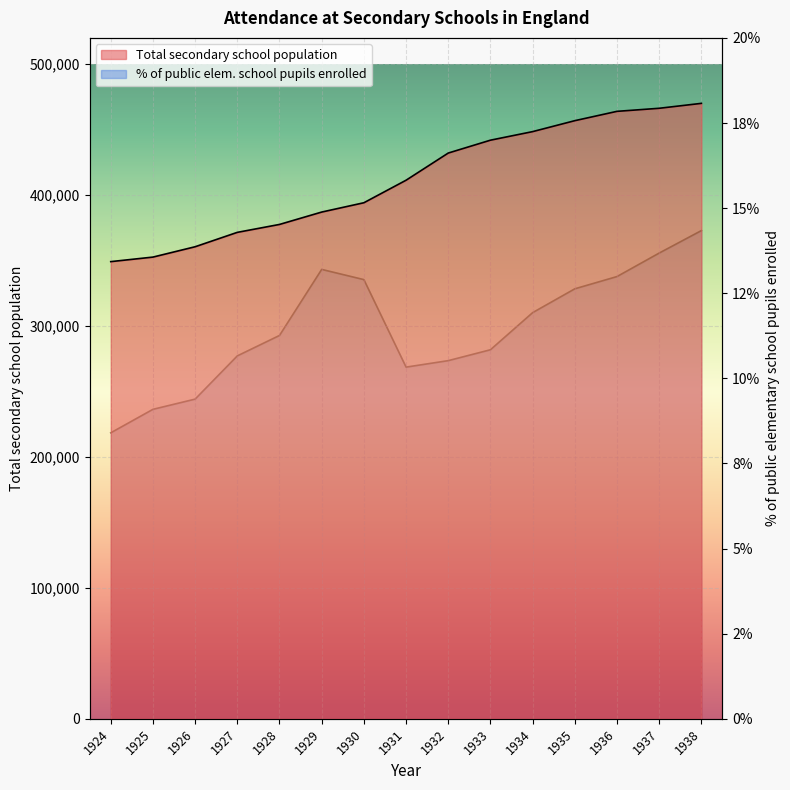

Which series has the largest range (max minus min)?

Total secondary school population